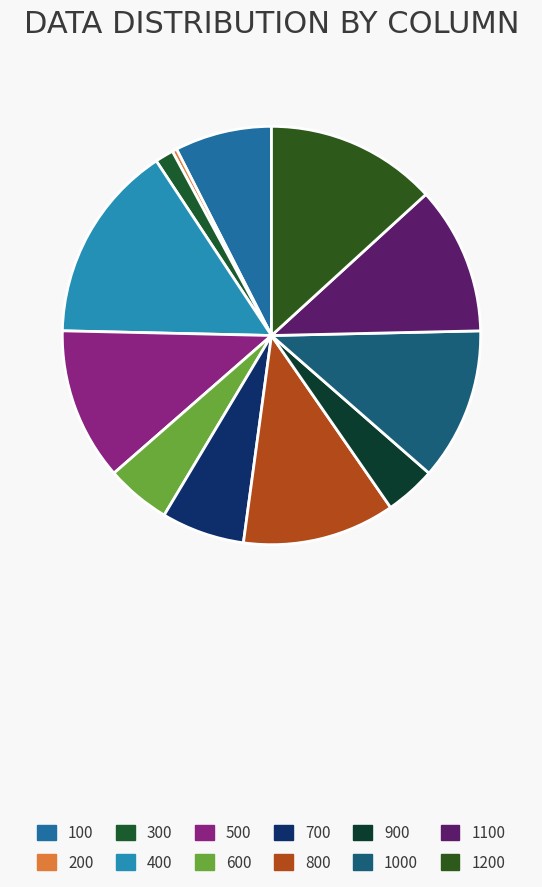

Is it true that 500 is 17% of the pie?

False